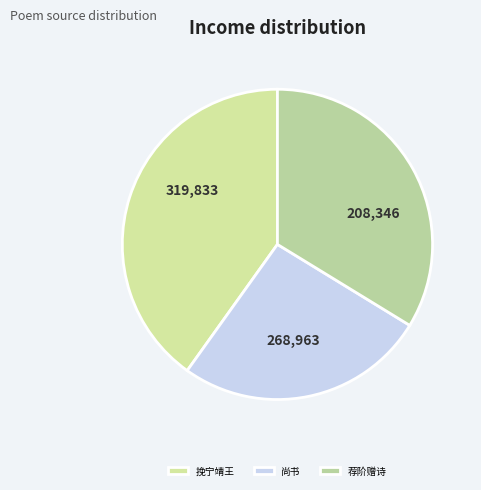

Rank the categories by value from lowest to highest.

尚书, 荐阶赠诗, 挽宁靖王